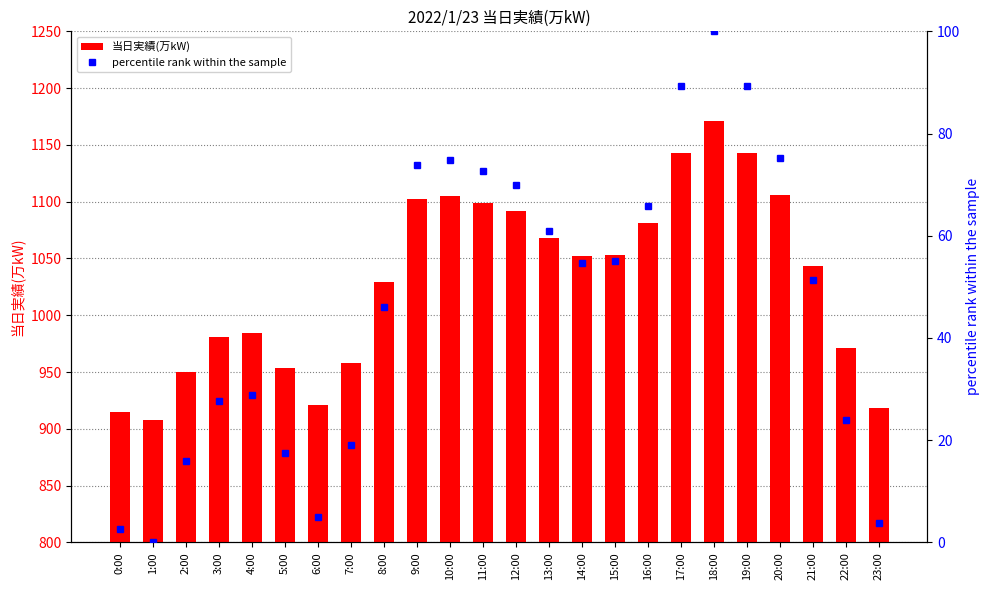

List the labels in order of percentile rank within the sample value, smallest first.

1:00, 0:00, 23:00, 6:00, 2:00, 5:00, 7:00, 22:00, 3:00, 4:00, 8:00, 21:00, 14:00, 15:00, 13:00, 16:00, 12:00, 11:00, 9:00, 10:00, 20:00, 17:00, 19:00, 18:00